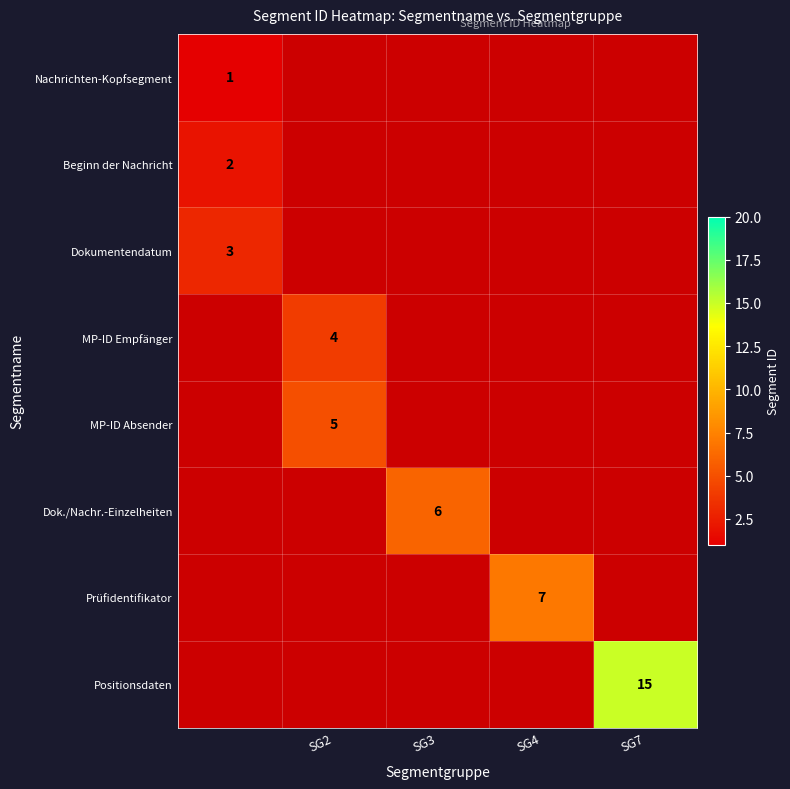

The MP-ID Empfänger series shows 4 at SG2. True or false?

True